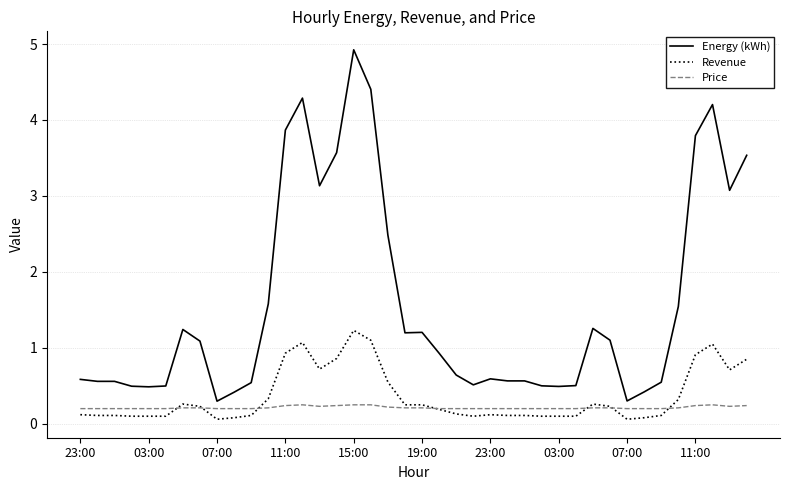

Which series has the largest range (max minus min)?

Energy (kWh)